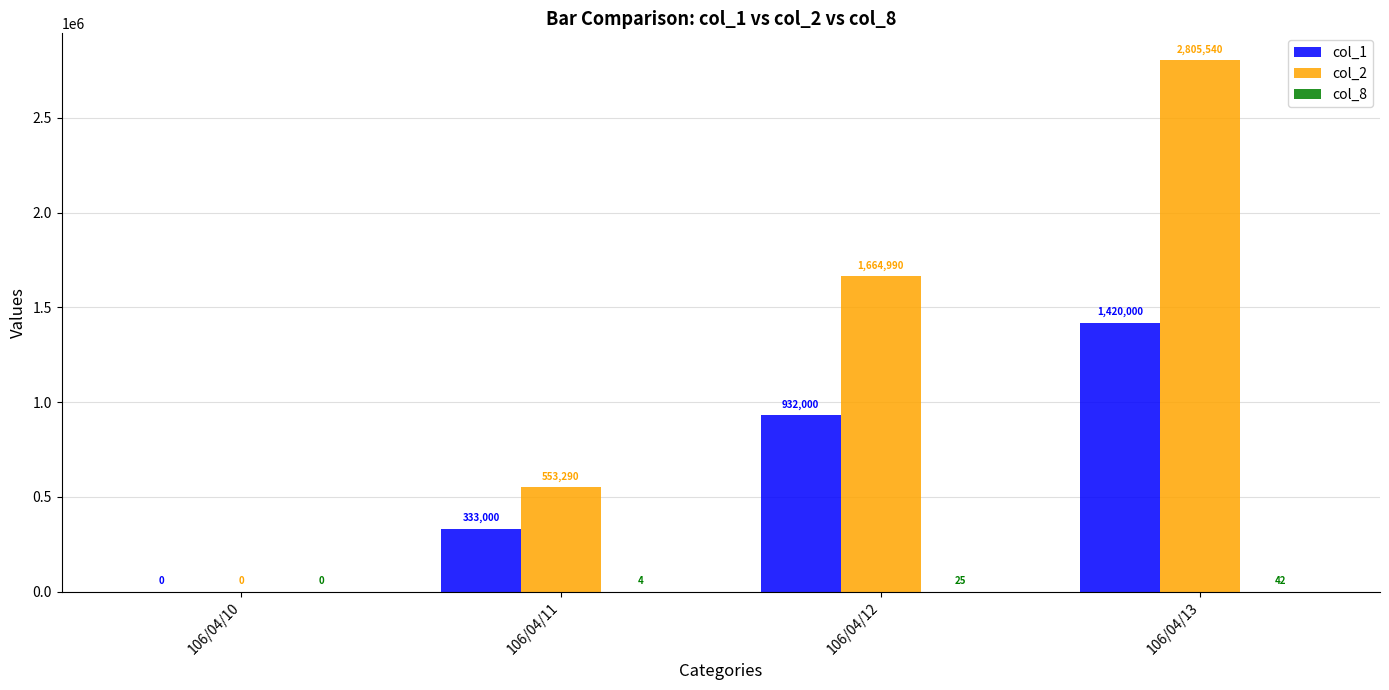

Is it true that col_1 equals 333000 at 106/04/11?

True